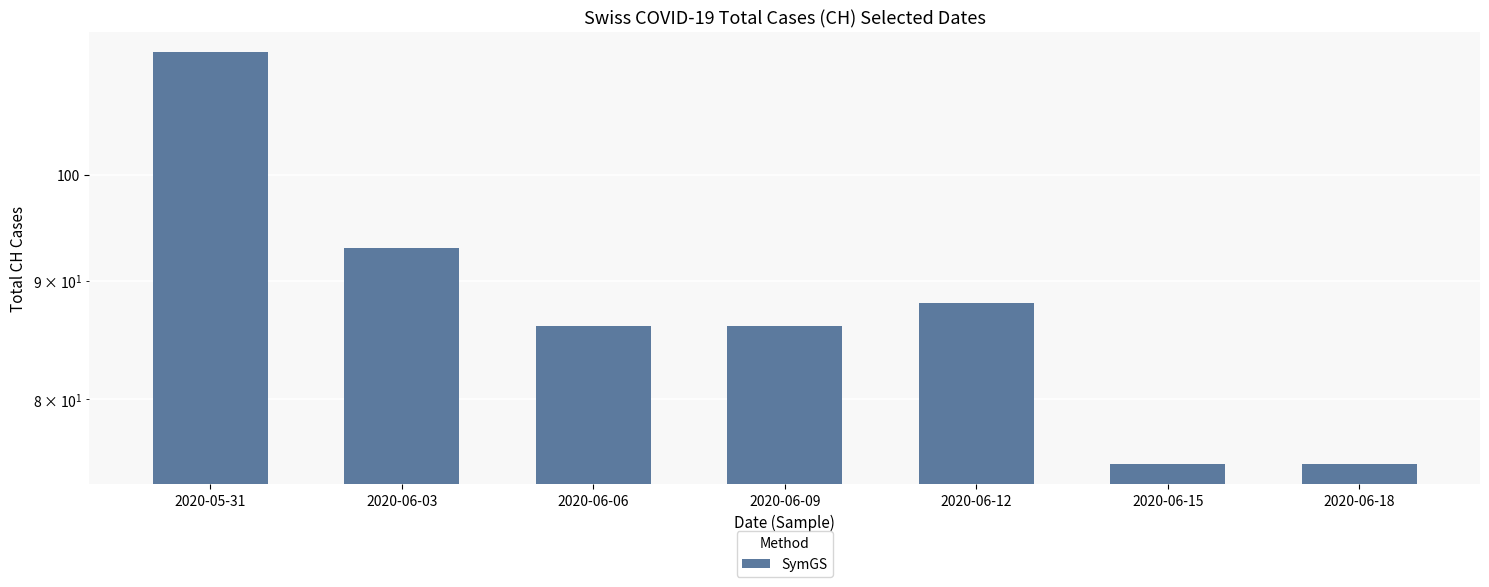

The chart shows a value of 49 at 2020-06-03. True or false?

False